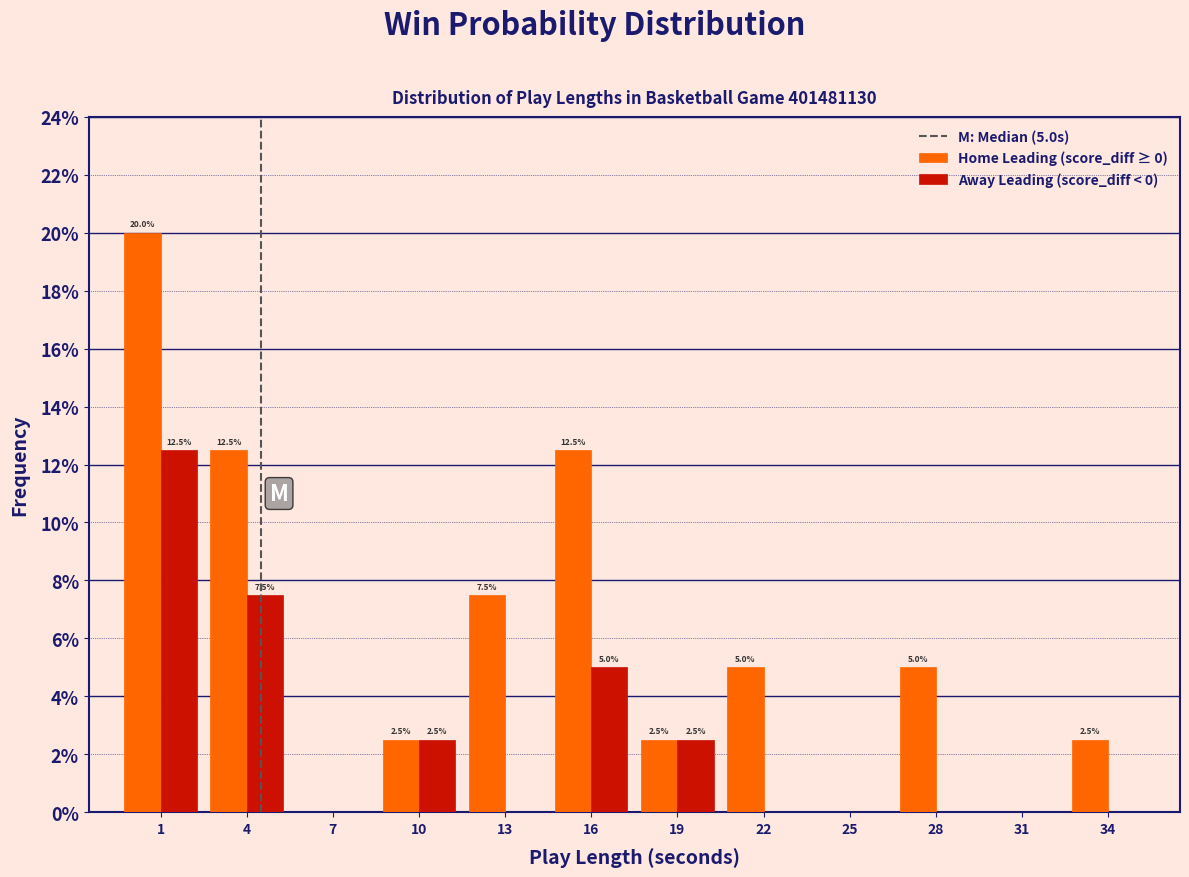

Reading left to right, transcribe all the data shown in this chart.

Home Leading (score_diff ≥ 0): 1=20.0	4=12.5	7=0.0	10=2.5	13=7.5	16=12.5	19=2.5	22=5.0	25=0.0	28=5.0	31=0.0	34=2.5
Away Leading (score_diff < 0): 1=12.5	4=7.5	7=0.0	10=2.5	13=0.0	16=5.0	19=2.5	22=0.0	25=0.0	28=0.0	31=0.0	34=0.0